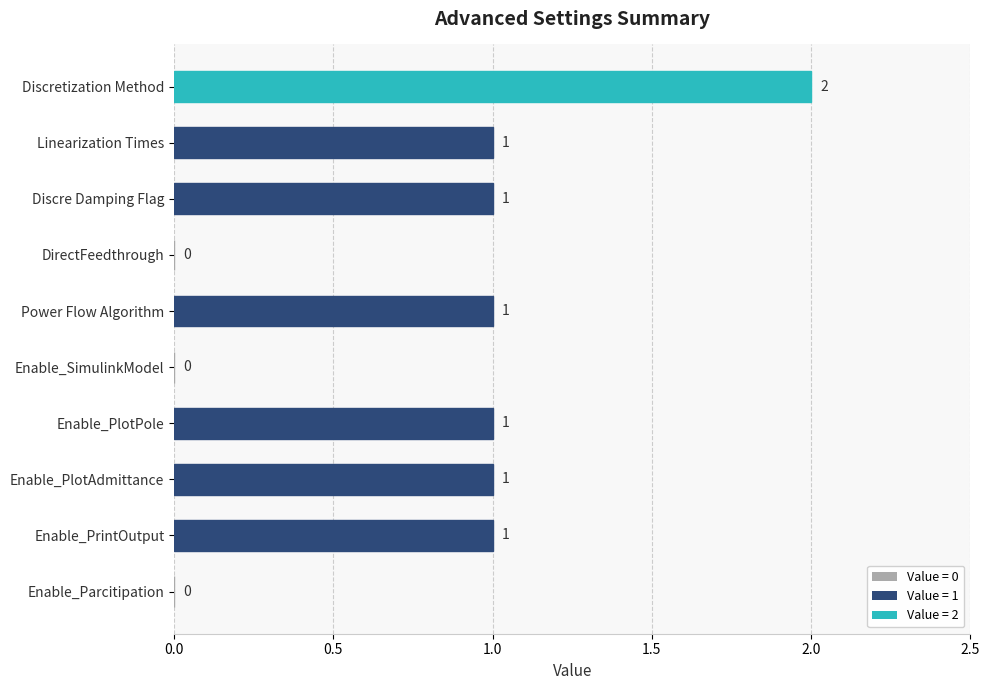

Is it true that the value at Discretization Method is 3?

False